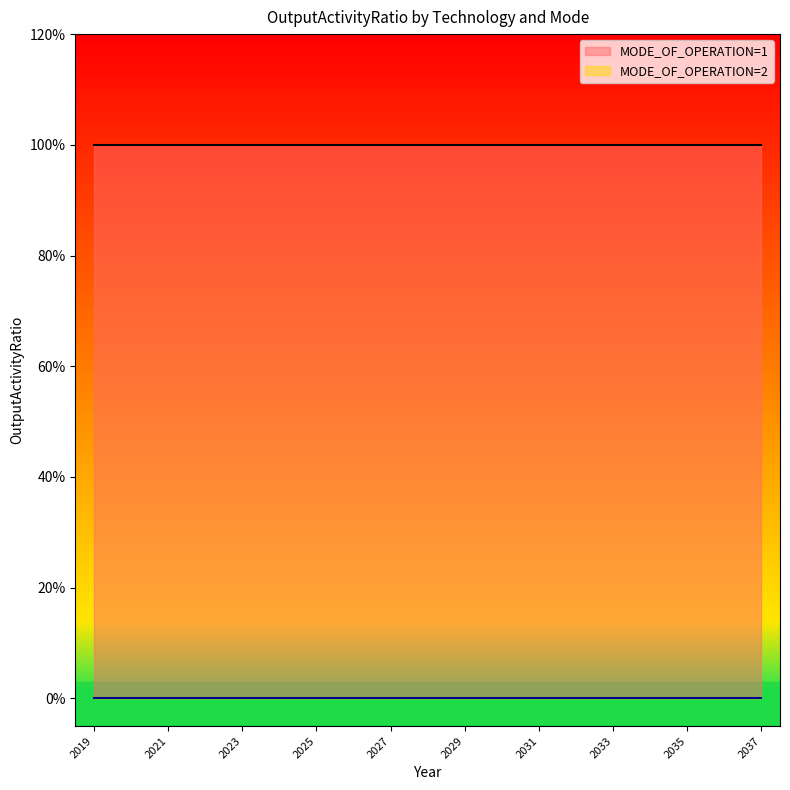

Count the number of categories in the chart.

19